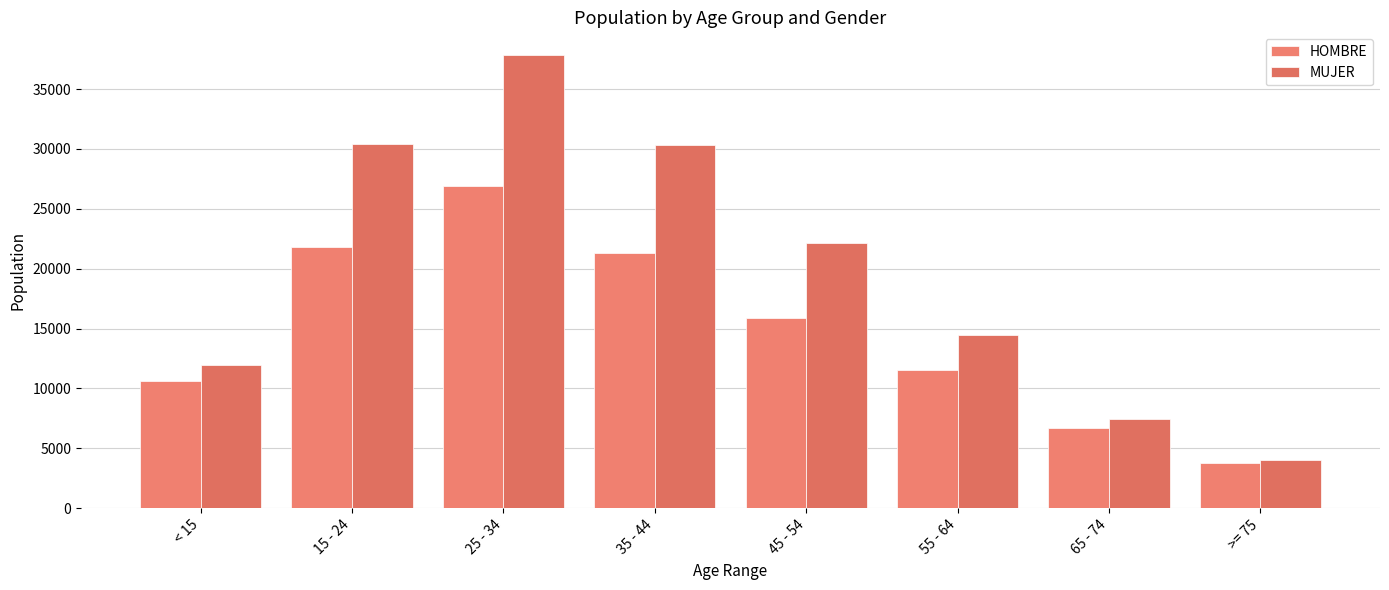

What is the difference between the MUJER values at 25 - 34 and 35 - 44?

7540